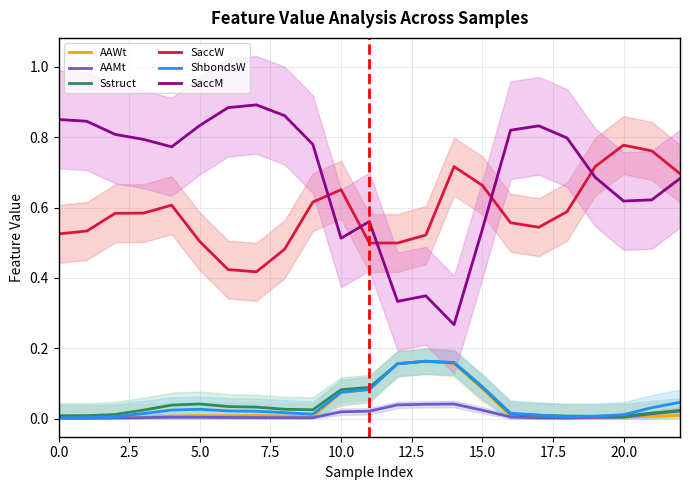

True or false: Sstruct and SaccM cross at least once.

False